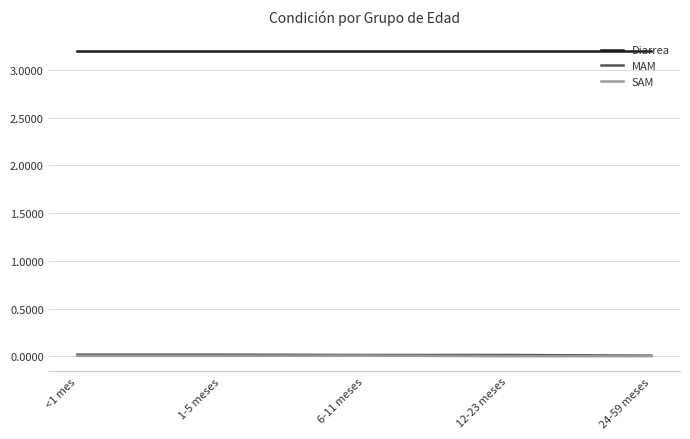

Which series has the largest total across all categories?

Diarrea